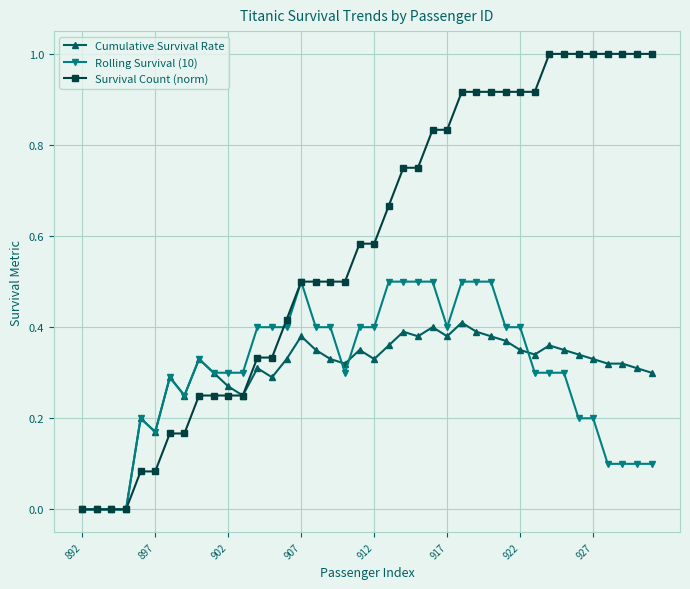

List the series in order of their peak value, highest first.

Survival Count (norm), Rolling Survival (10), Cumulative Survival Rate